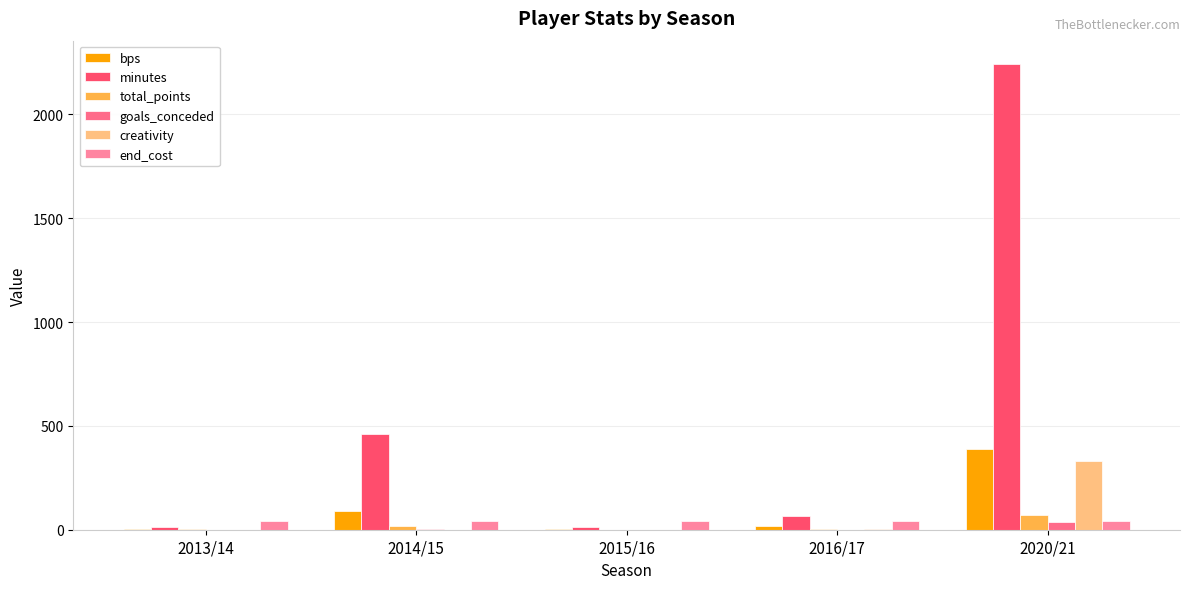

Are the bars grouped side by side (vs. stacked)?

Yes